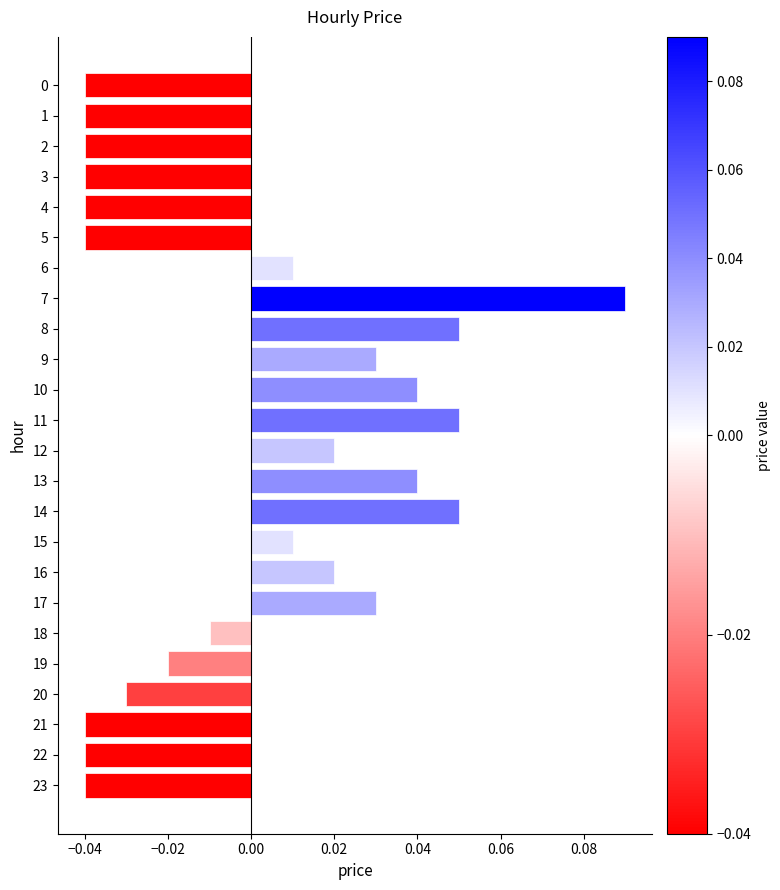

Between 16 and 3, which is larger?

16